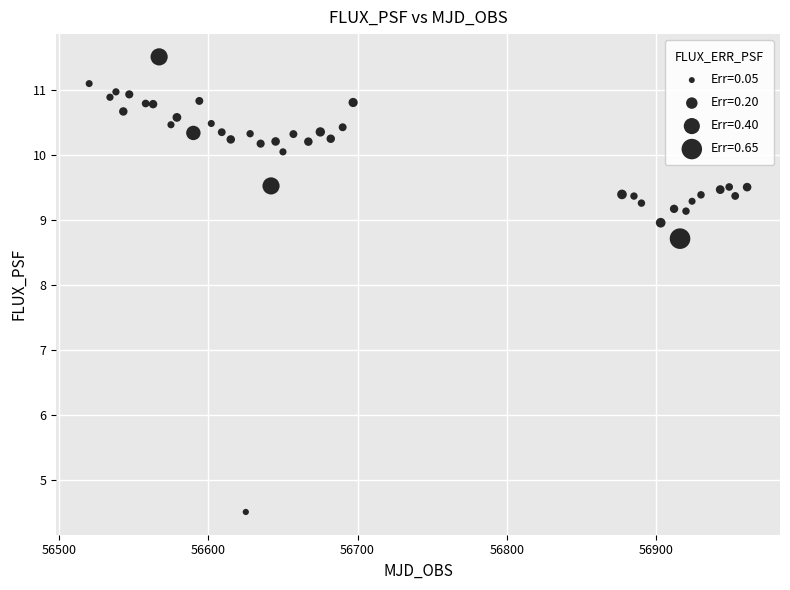

What is the range of Y values (max minus min)?

7.0